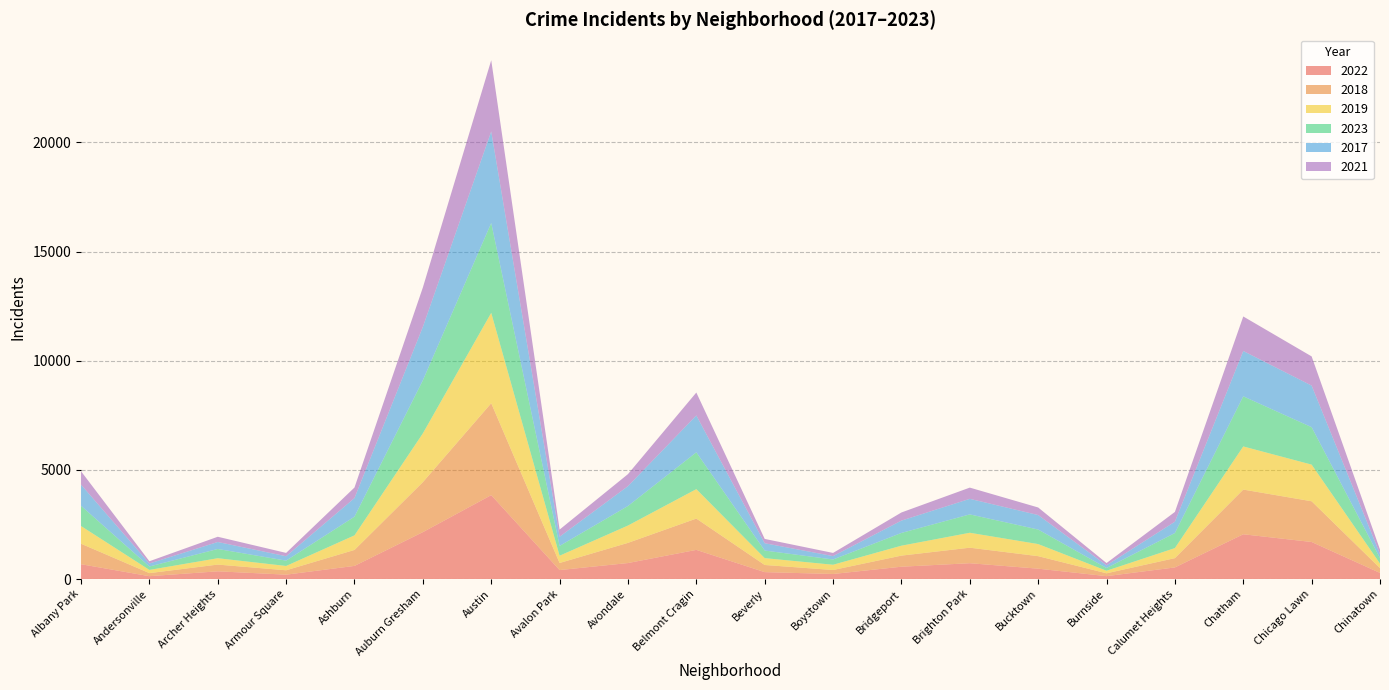

Reading left to right, transcribe all the data shown in this chart.

2022: 679	131	354	201	602	2149	3843	411	733	1336	317	232	565	725	475	133	532	2051	1697	281
2018: 939	140	308	200	731	2289	4210	324	924	1434	327	182	508	711	573	130	426	2047	1865	219
2019: 810	147	292	198	668	2235	4141	333	794	1348	314	241	455	684	554	117	460	1976	1679	208
2023: 927	156	423	244	856	2429	4114	449	895	1686	347	240	584	841	666	126	689	2295	1715	253
2017: 969	138	320	202	853	2449	4195	421	909	1690	336	156	565	713	664	123	520	2077	1905	185
2021: 614	103	240	152	483	1803	3261	328	551	1049	197	145	372	514	346	103	447	1581	1337	205